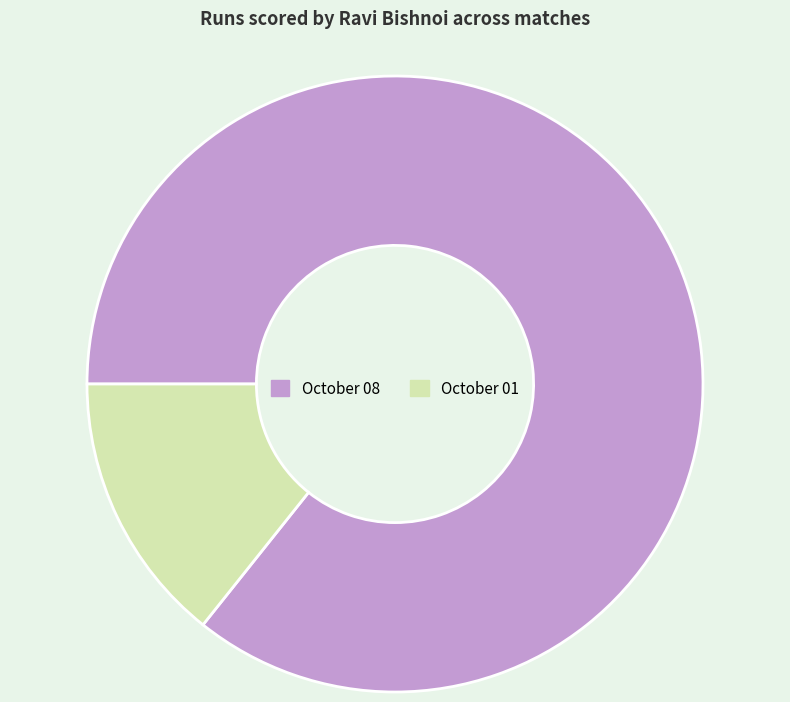

Is the sum of October 01 and October 08 greater than half?

Yes